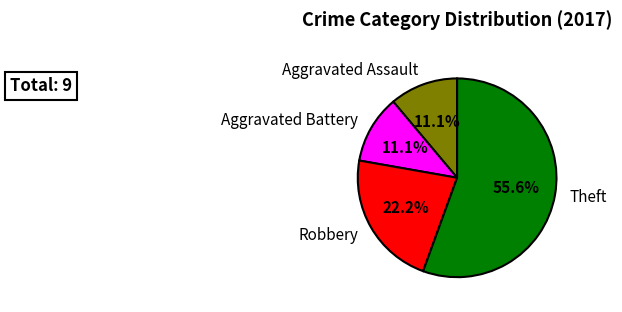

How many segments does this pie chart have?

4